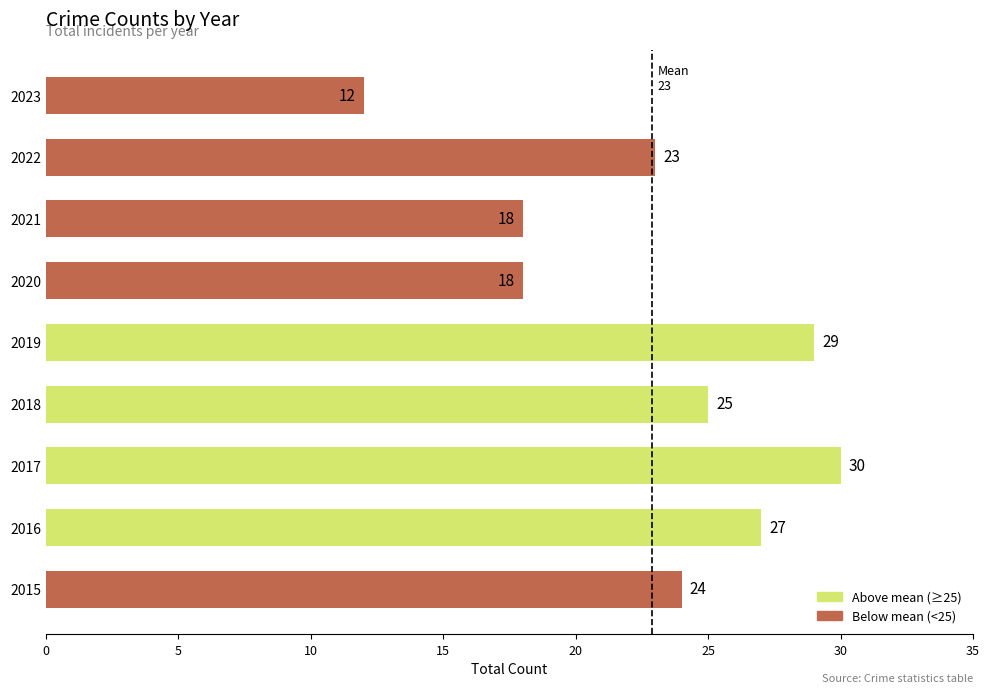

How many categories are shown in the chart?

9